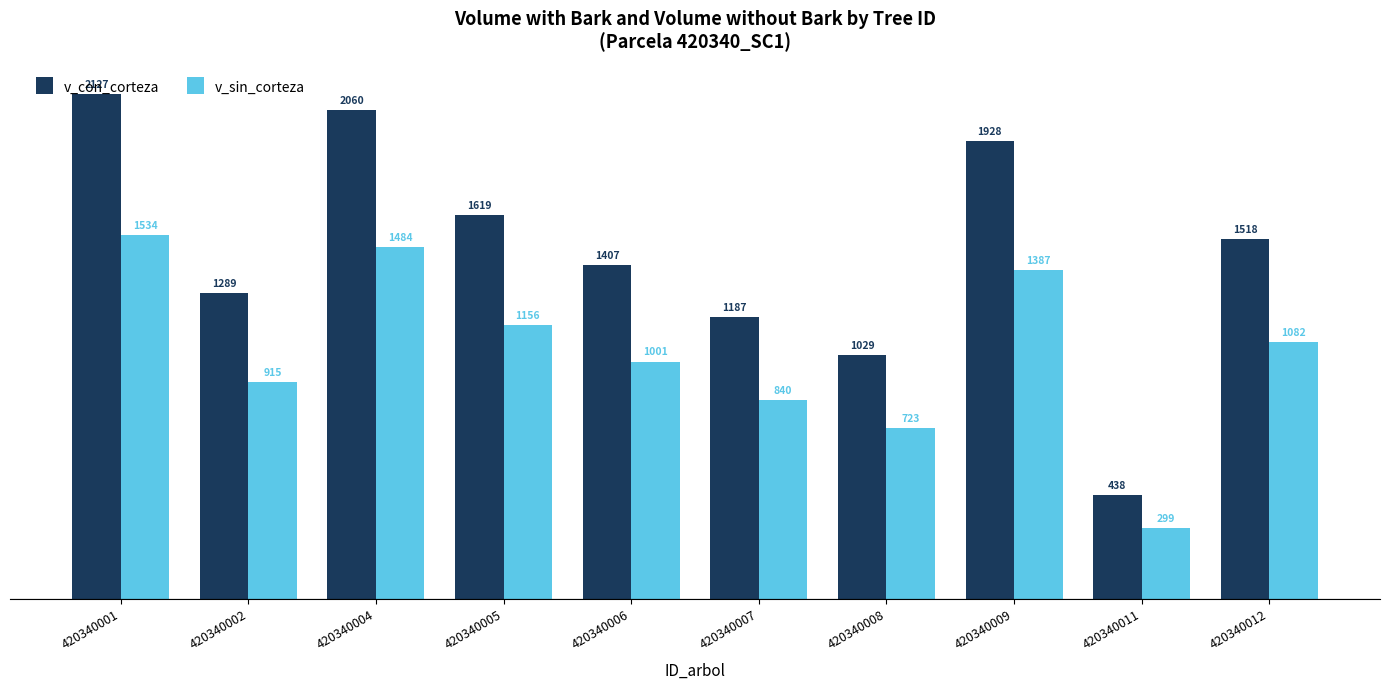

What is the total value across all series at 420340008?

1752.2